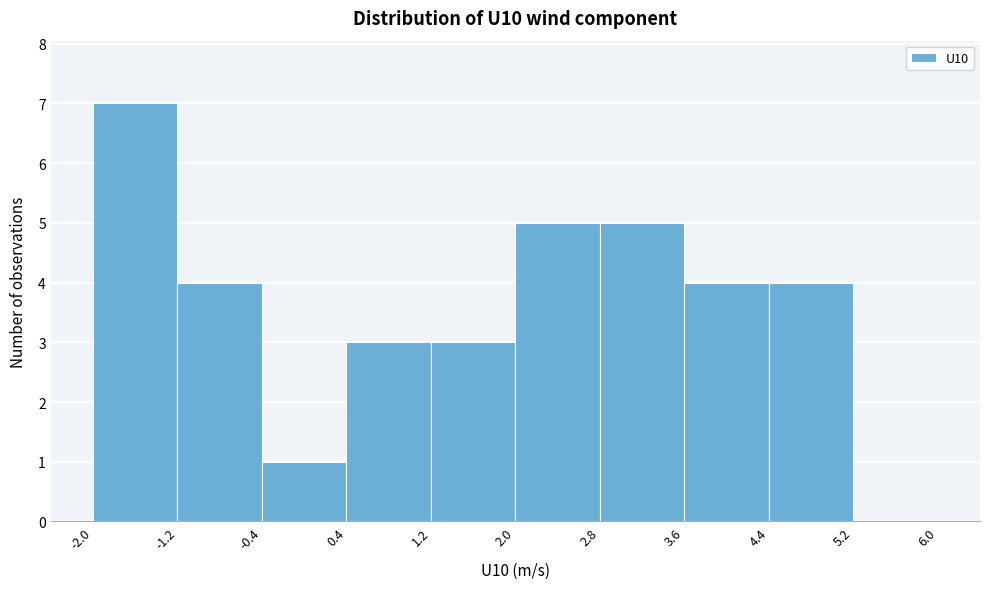

Reading left to right, list every bar in this chart as the range it spans on the x-axis followed by its height. The values are not printed on the chart, so give them approximately, as read against the axis.

-2.0 to -1.2: 7
-1.2 to -0.4: 4
-0.4 to 0.4: 1
0.4 to 1.2: 3
1.2 to 2.0: 3
2.0 to 2.8: 5
2.8 to 3.6: 5
3.6 to 4.4: 4
4.4 to 5.2: 4
5.2 to 6.0: 0